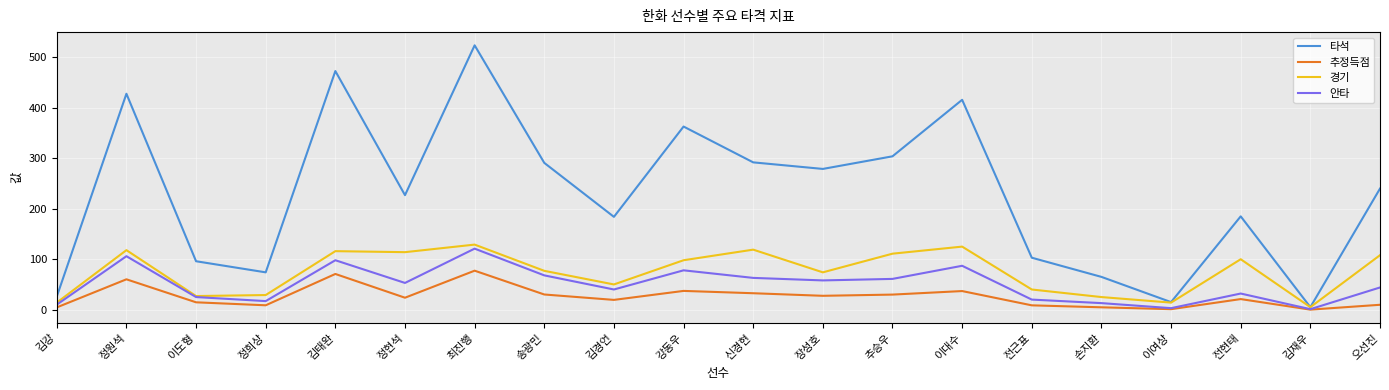

At how many categories does at least one series exceed 211?

11